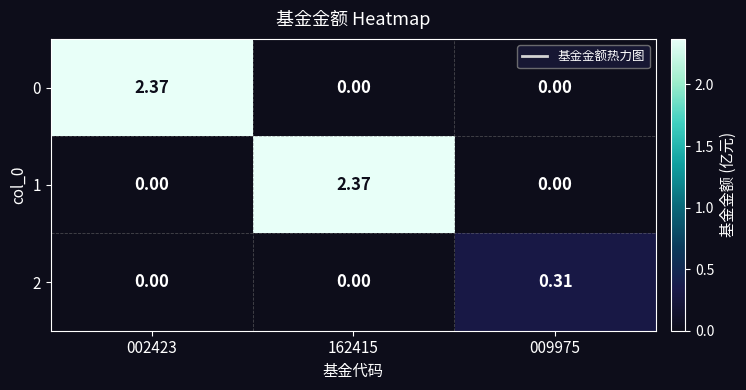

Is the value of 2 at 009975 greater than the value of 0 at 002423?

No